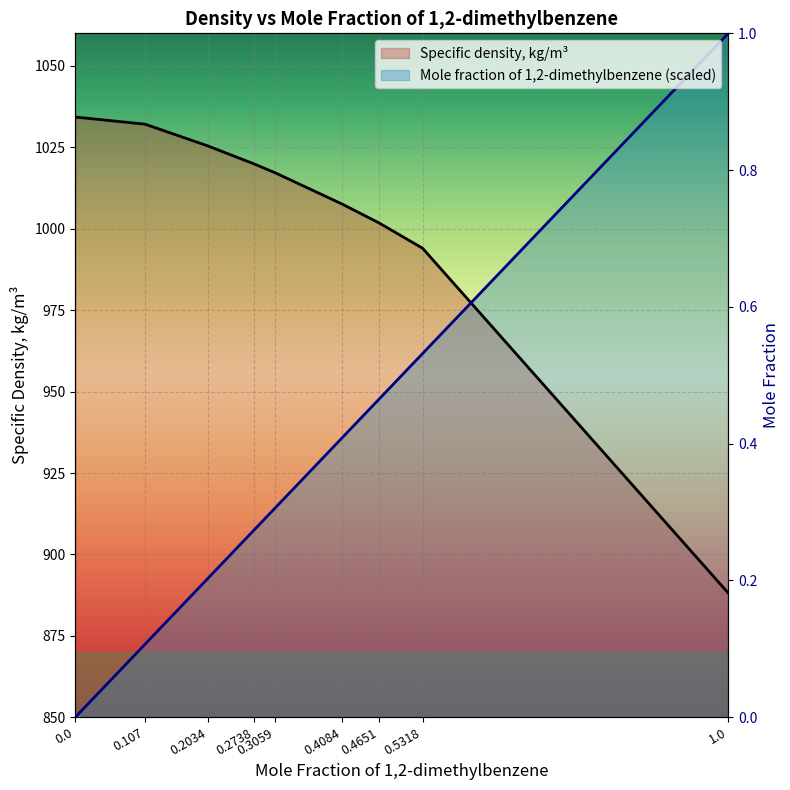

What is the spread (max minus min) of values at 0.4651?

54.1